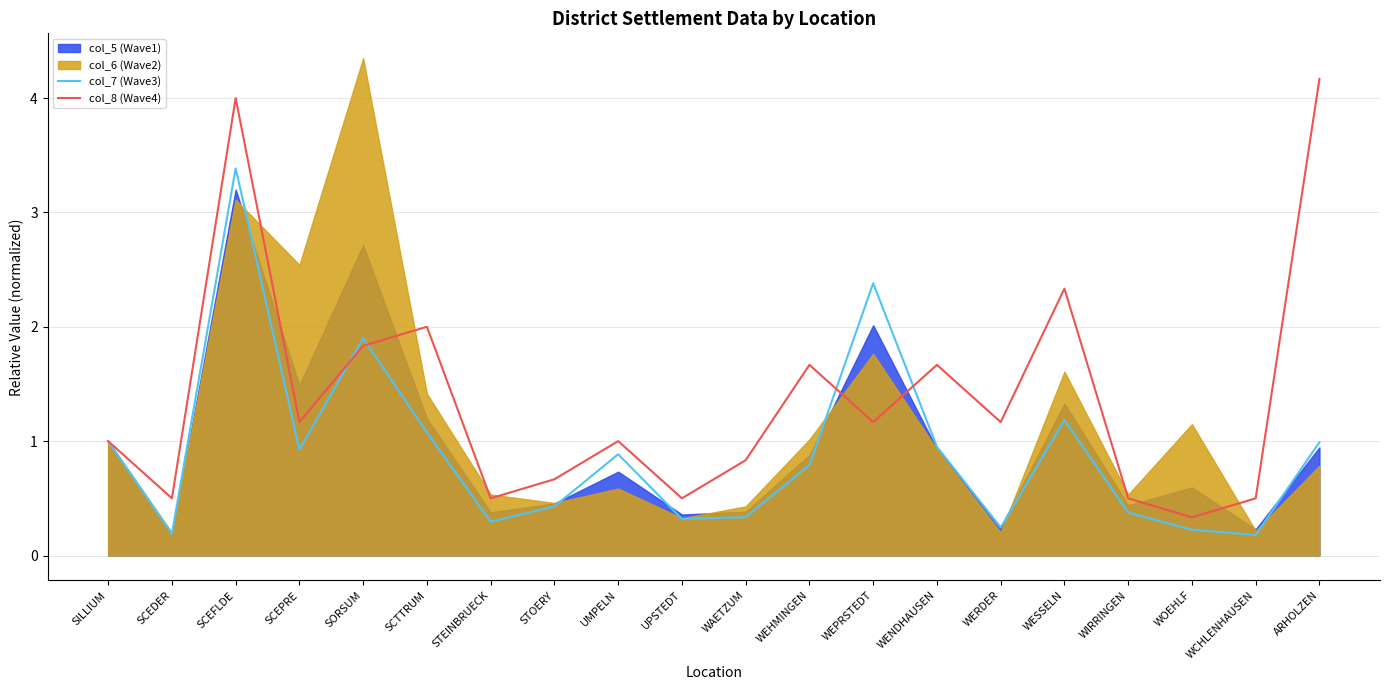

Which category has the lowest value in the col_8 (Wave4) series?

WOEHLF